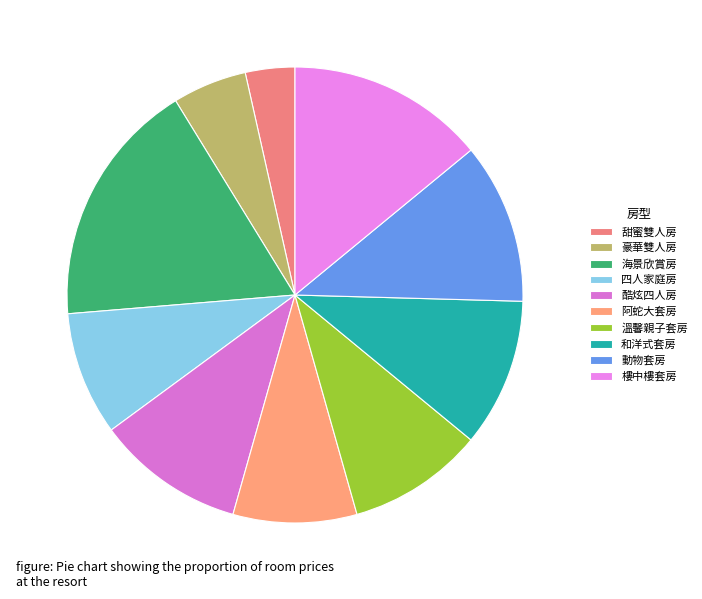

To the nearest percent, what is the difference between the 阿蛇大套房 and 甜蜜雙人房 slice percentages?

5%